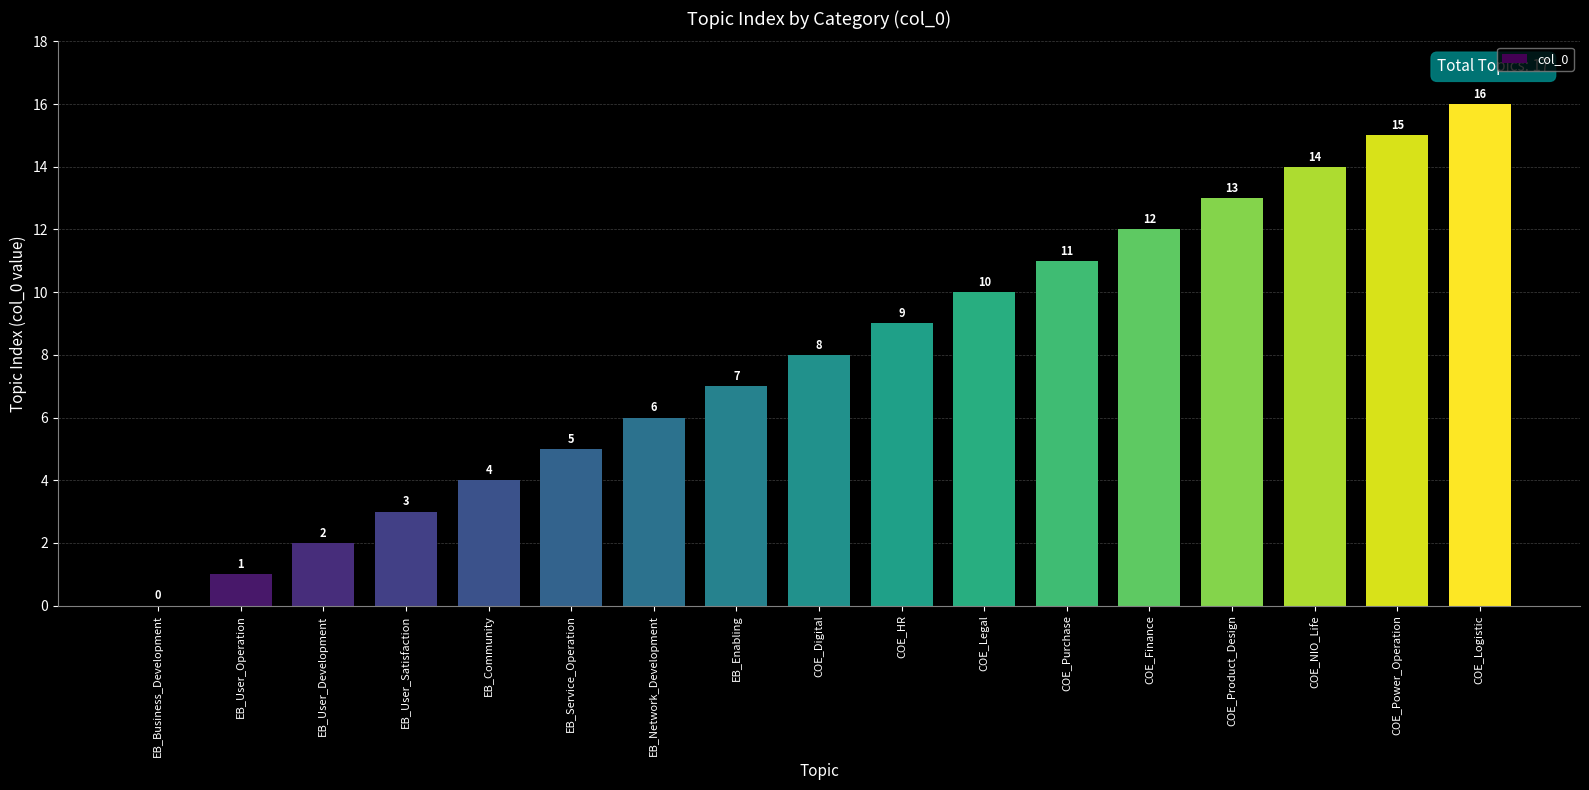

What is the ratio of the value at COE_Purchase to the value at EB_User_Satisfaction?

3.7